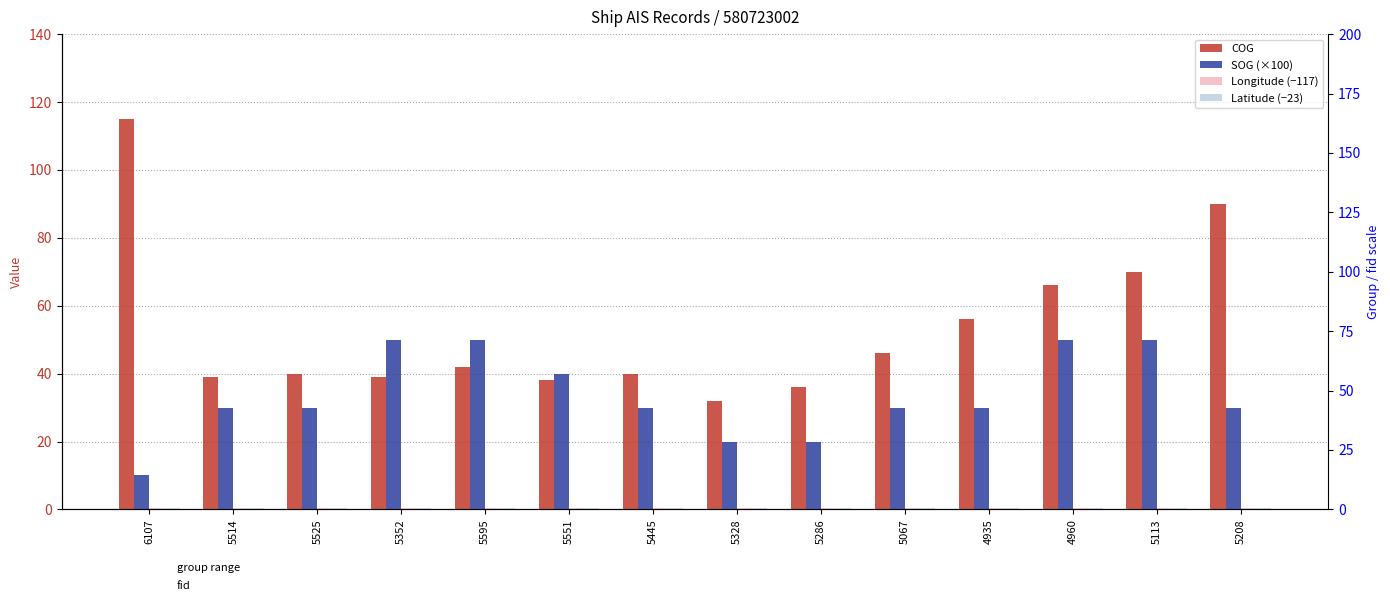

What is the average value of the Latitude (−23) series?

0.4